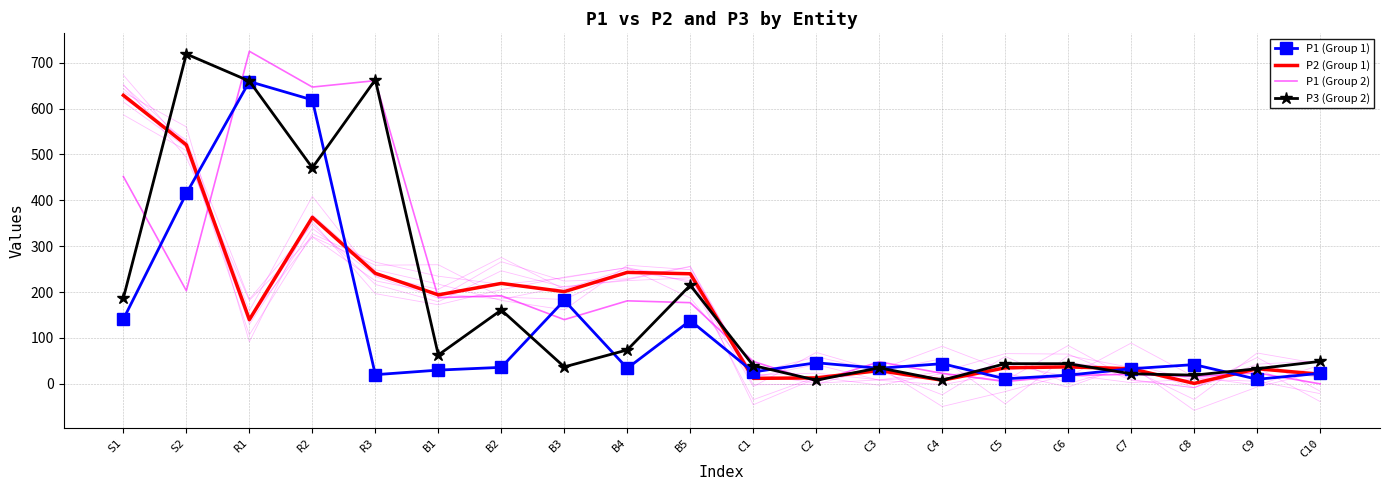

What is the total value across all series at B3?

560